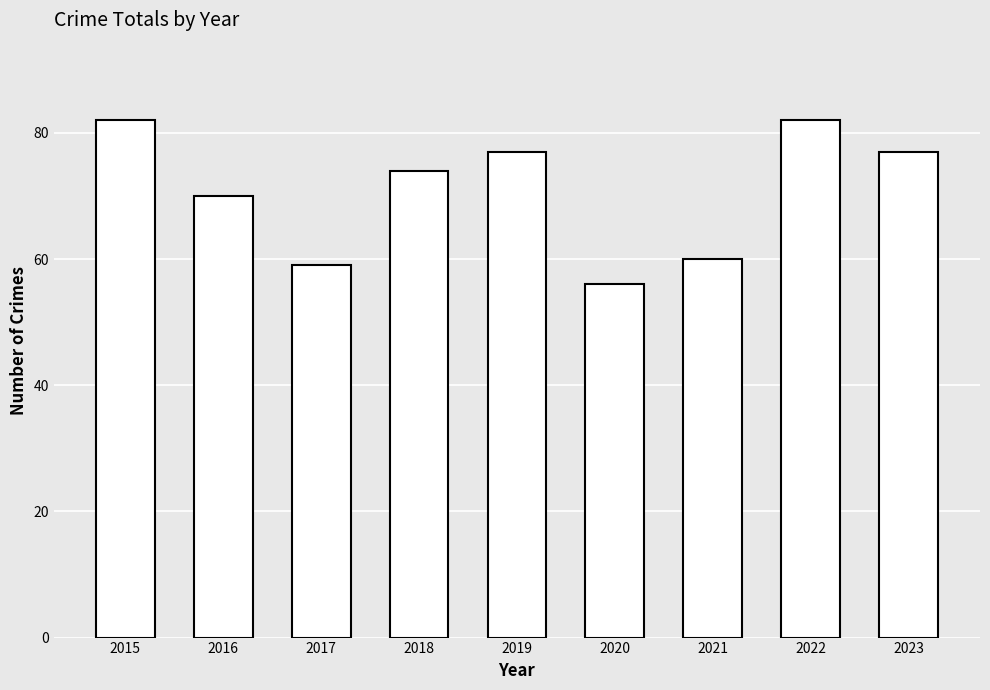

What is the ratio of the value at 2021 to the value at 2017?

1.0